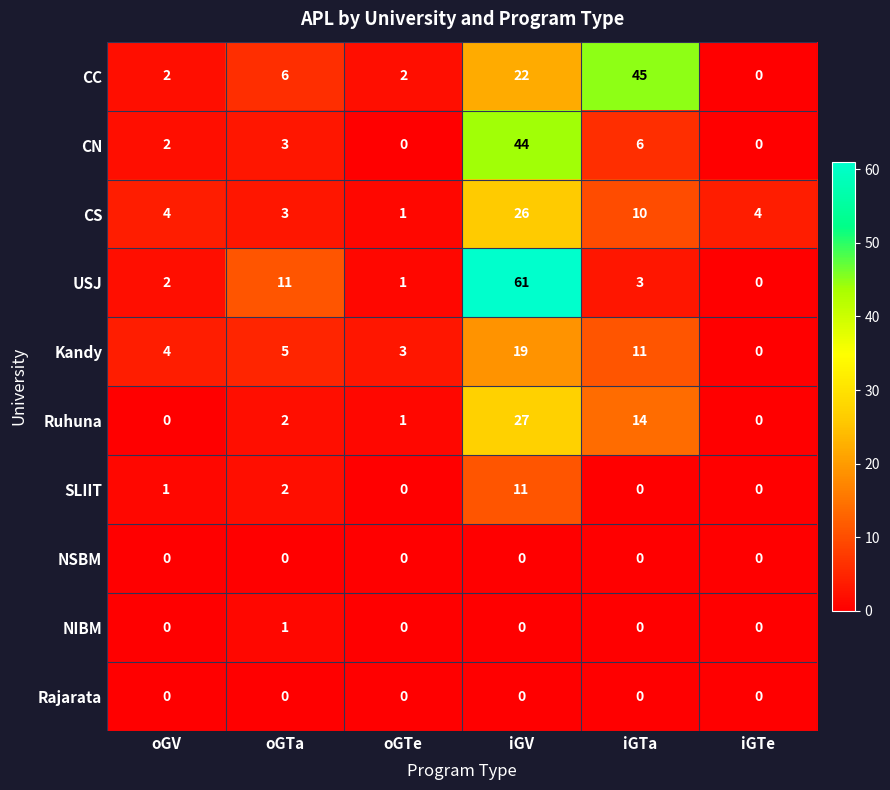

True or false: SLIIT has a value of 0 at oGTe.

True